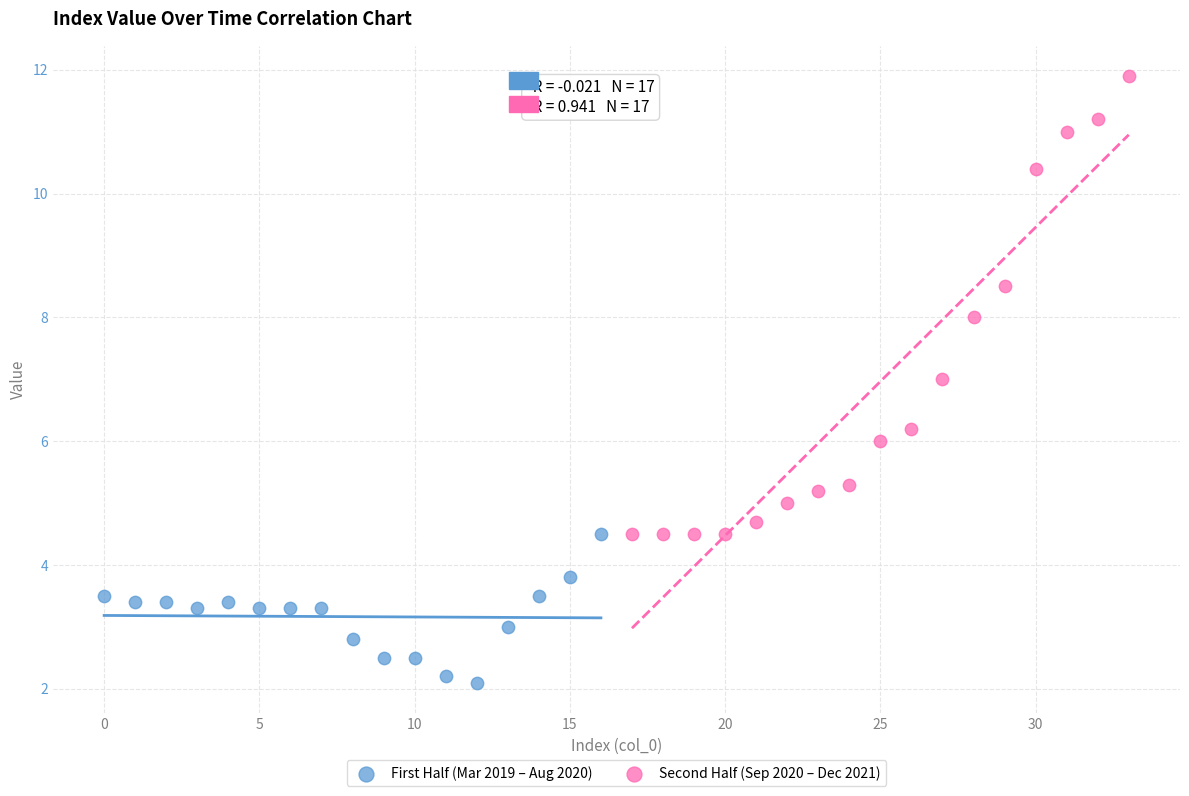

Which series has the largest Y range (max minus min)?

Second Half (Sep 2020 – Dec 2021)